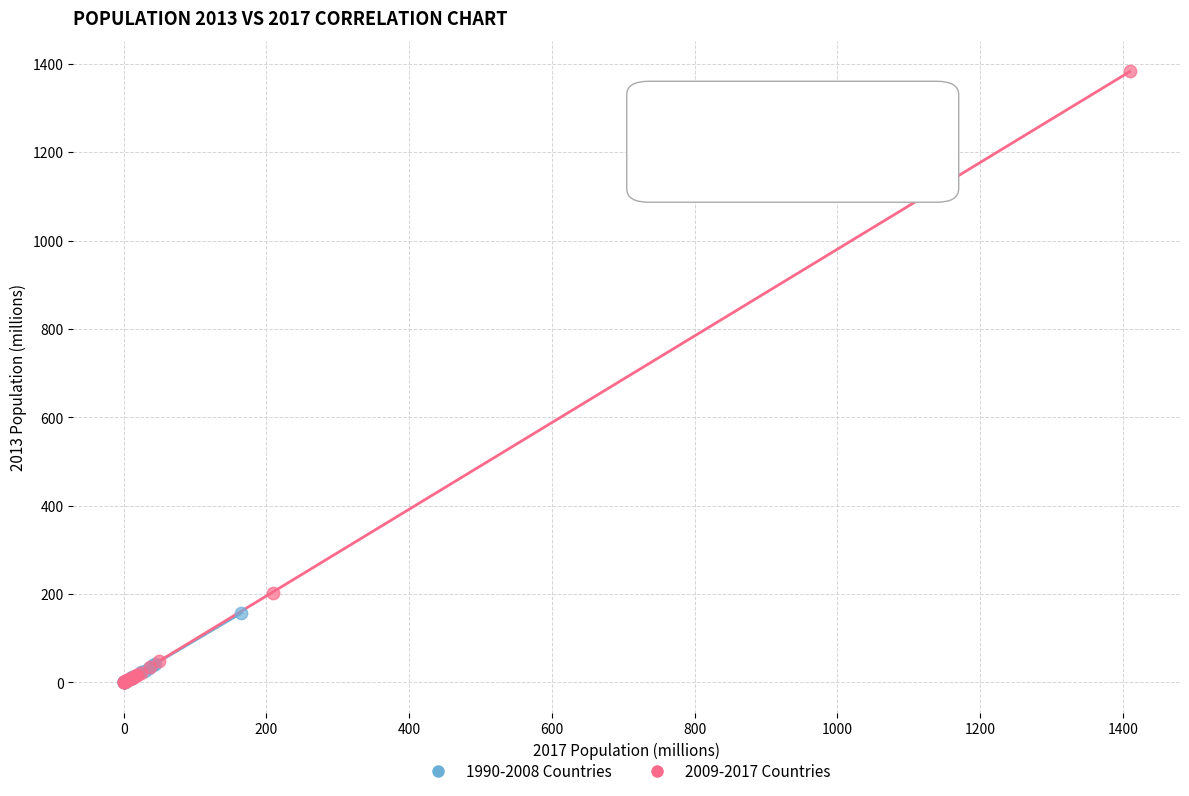

Which series has the widest spread of Y values?

2009-2017 Countries